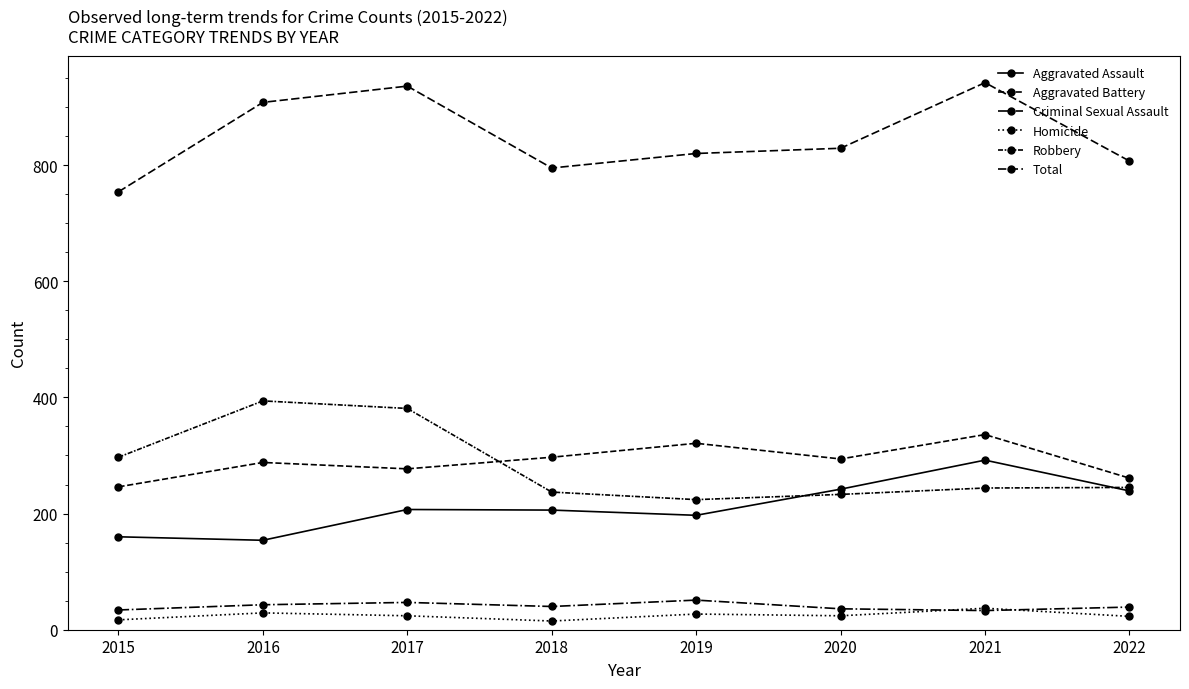

The Robbery series shows 224 at 2019. True or false?

True